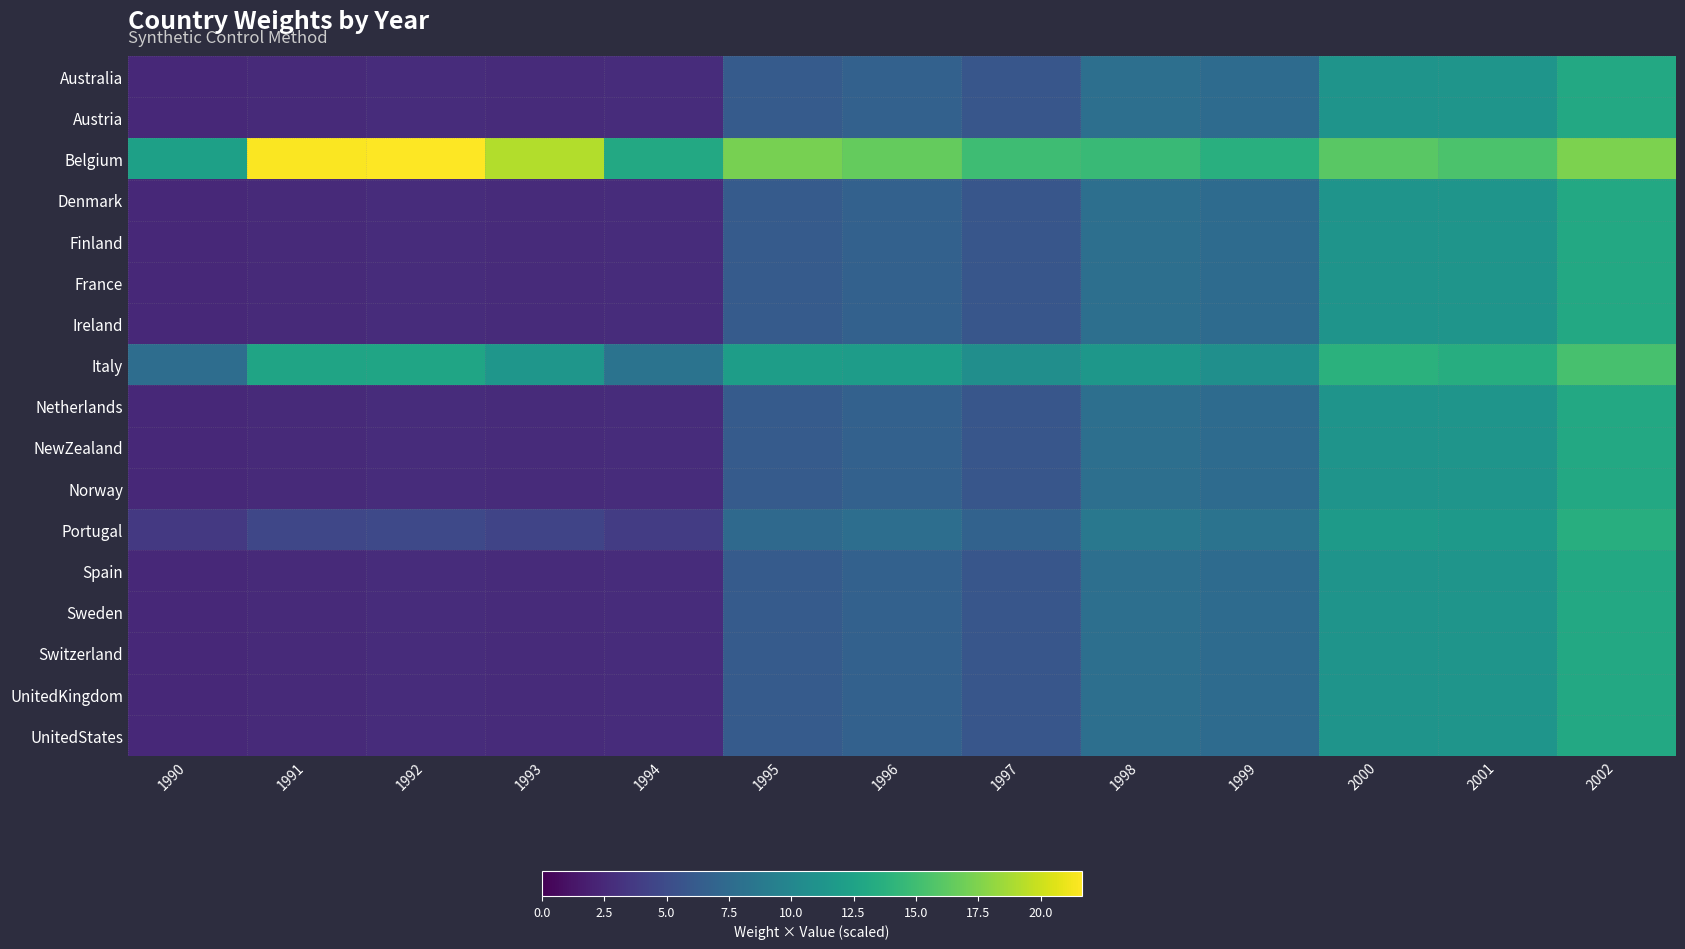

Rank the series at 1994 from lowest to highest value.

Australia, Austria, Denmark, Finland, France, Ireland, Netherlands, NewZealand, Norway, Spain, Sweden, Switzerland, UnitedKingdom, UnitedStates, Portugal, Italy, Belgium